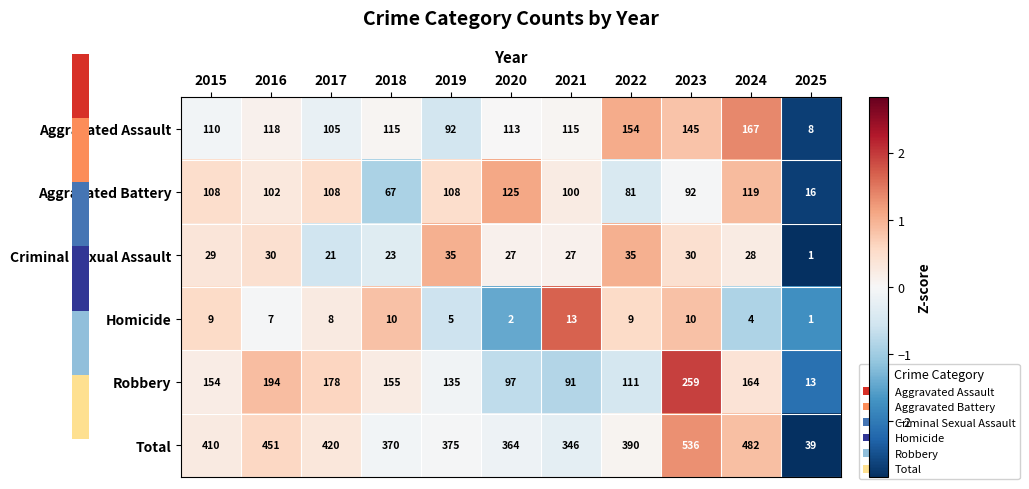

How many data points does each series have?

11